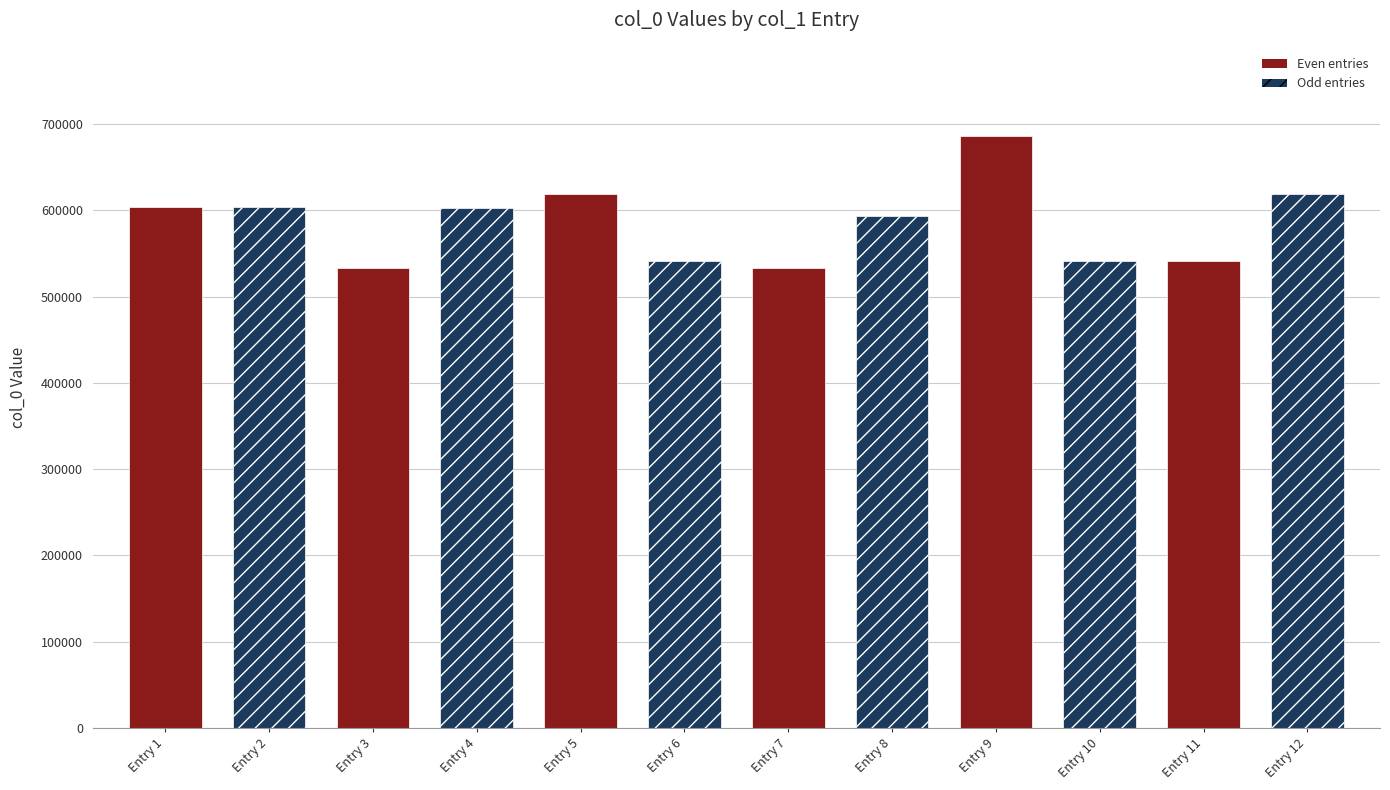

Does the chart contain stacked bars?

No